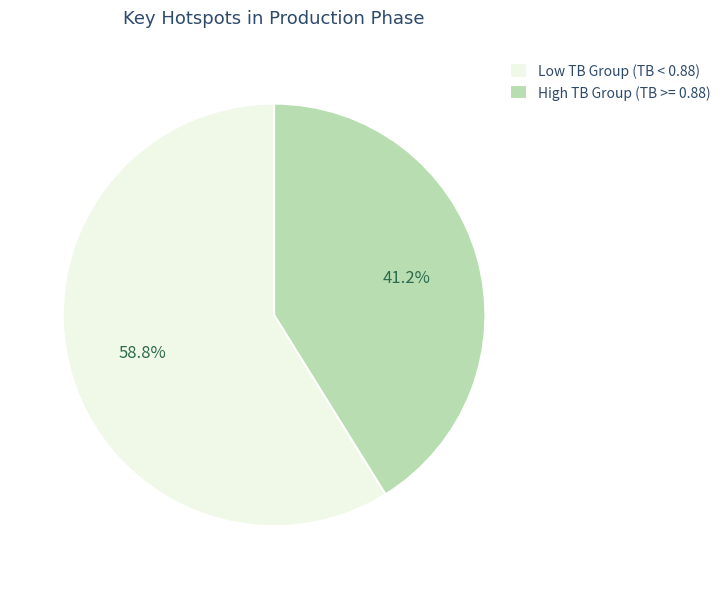

Which slice is the smallest?

High TB Group (TB >= 0.88)